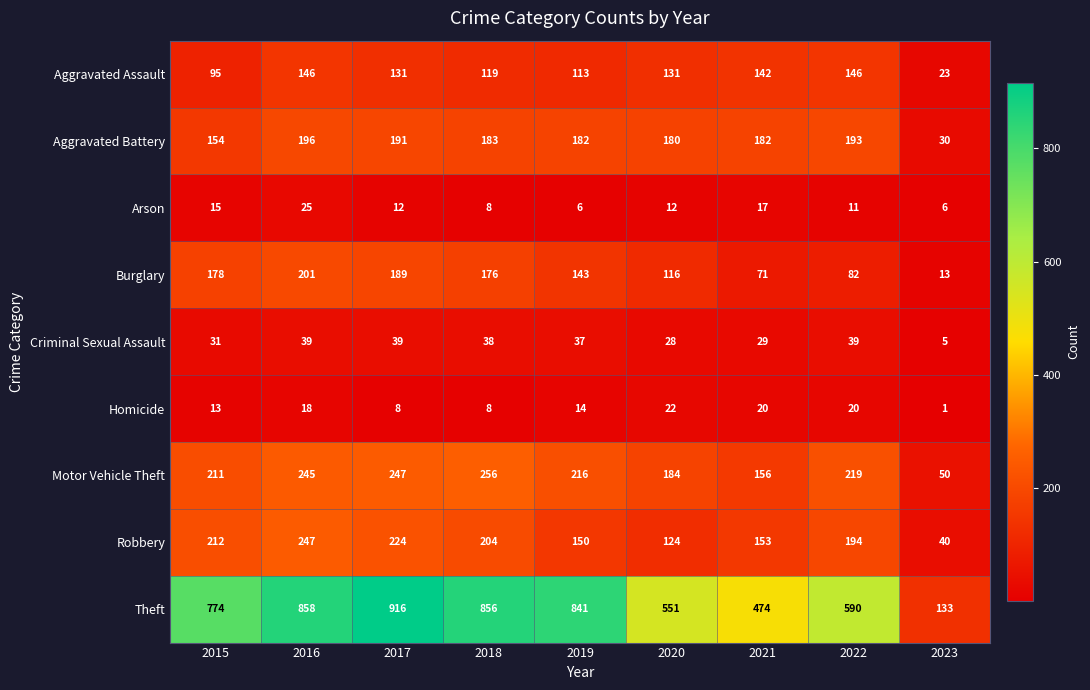

What is the total value across all series at 2022?

1494